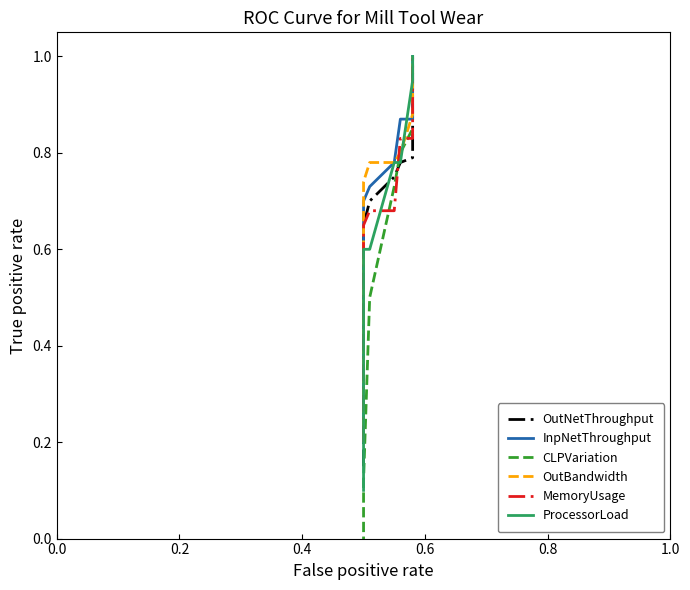

What is the difference between the maximum and minimum values in the OutBandwidth series?

0.8